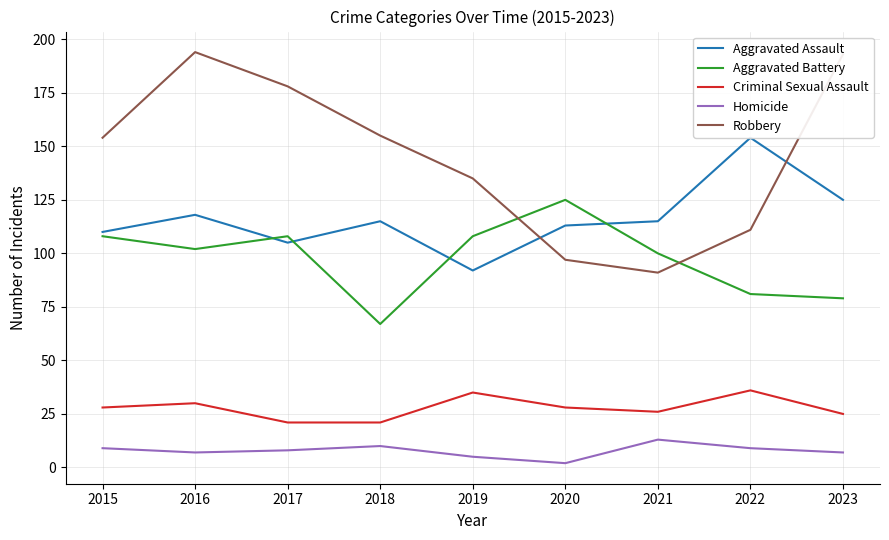

Rank the categories by Robbery value from highest to lowest.

2016, 2023, 2017, 2018, 2015, 2019, 2022, 2020, 2021